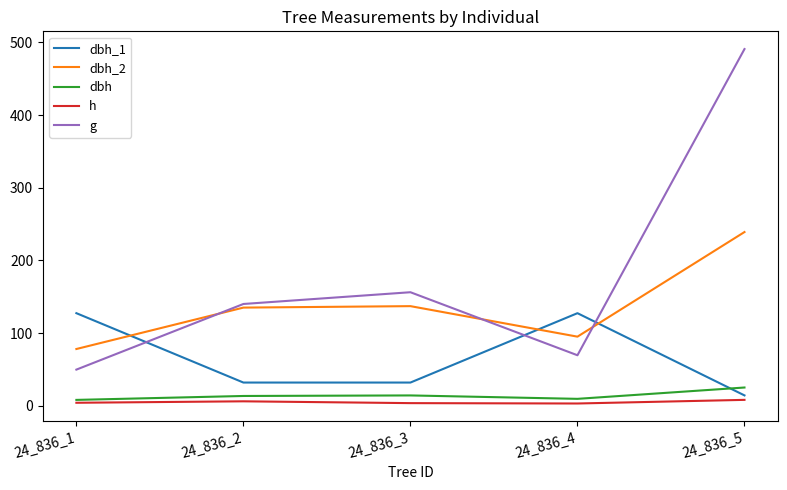

Which series ends up on top after the final intersection of dbh_2 and dbh_1?

dbh_2